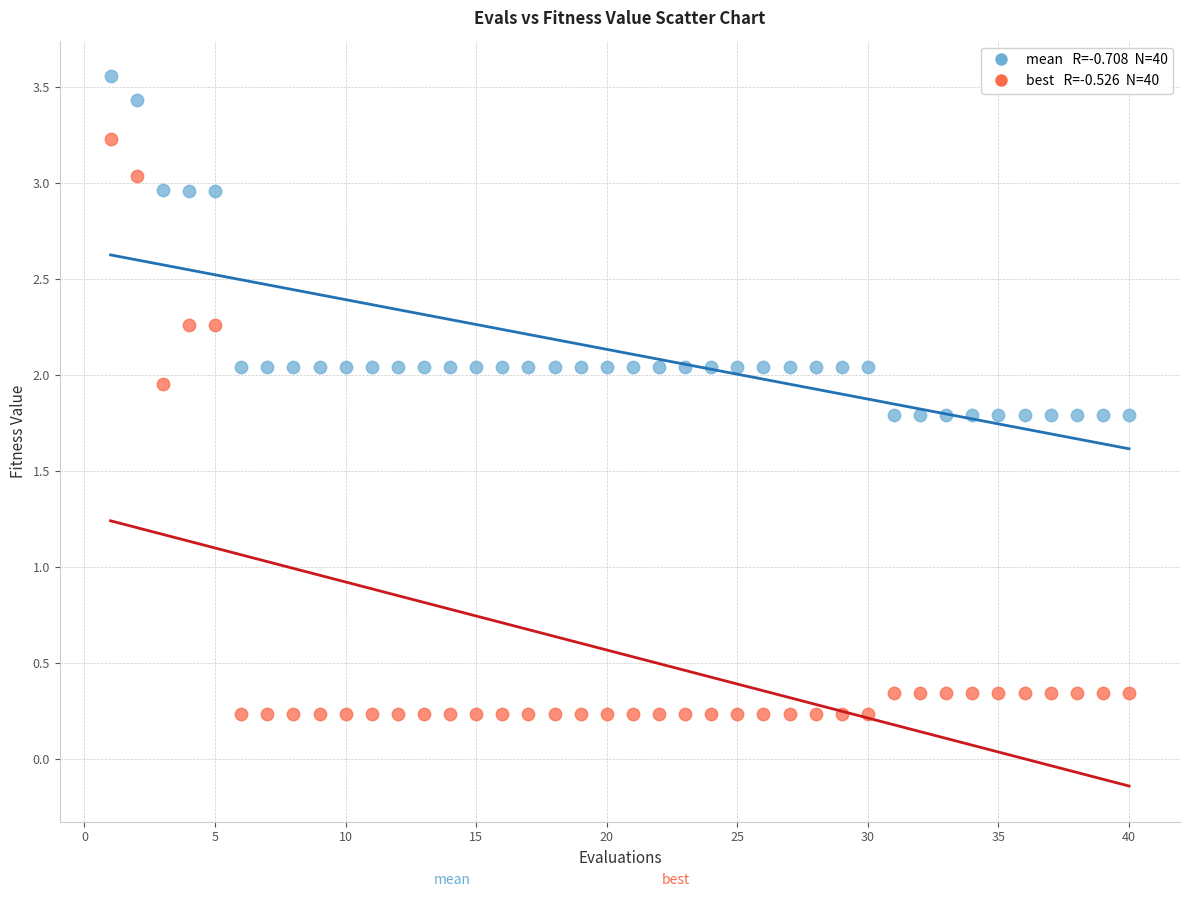

Across all data points, what is the range of Y values (max minus min)?

3.3